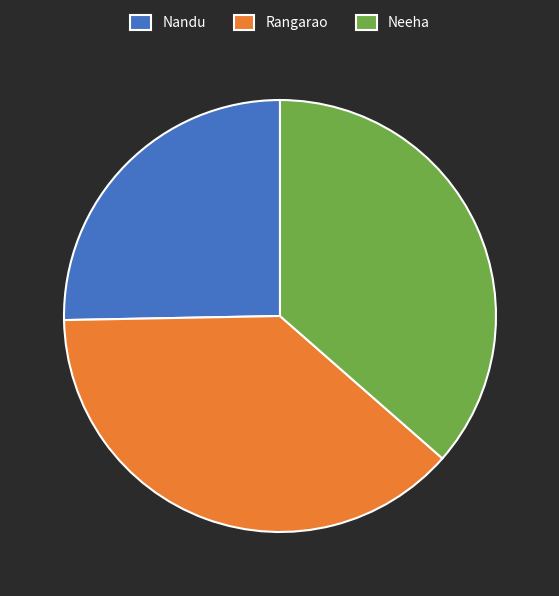

Does any single category account for the majority?

No